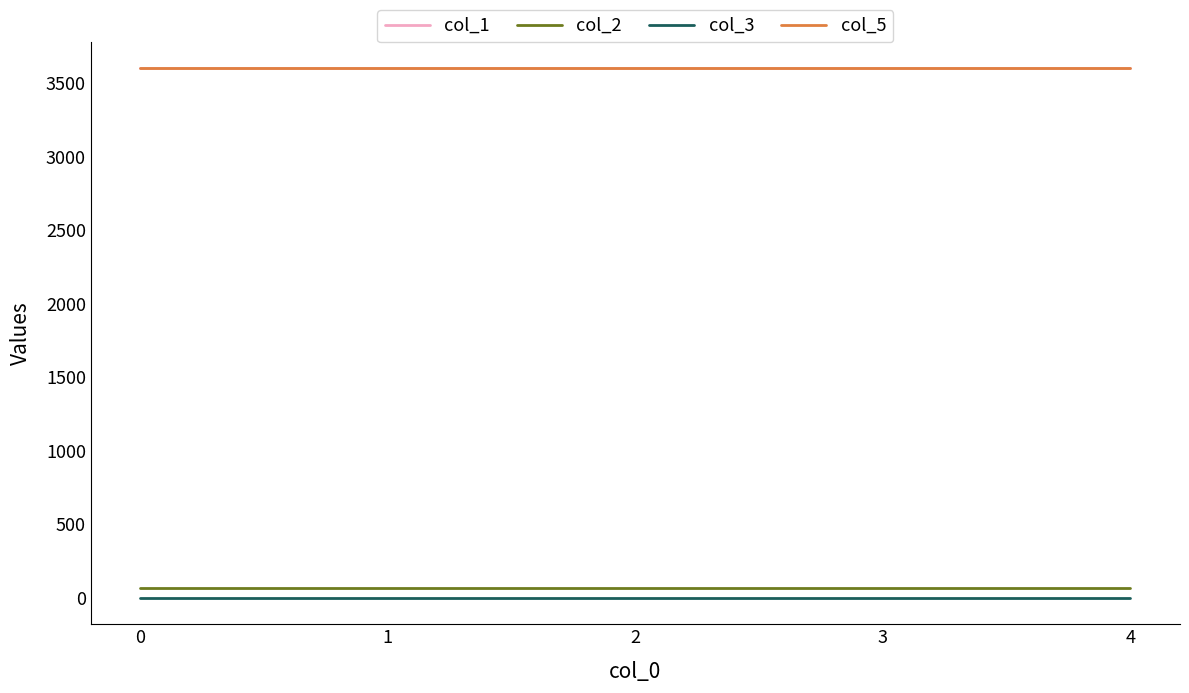

How many lines are shown in the chart?

4